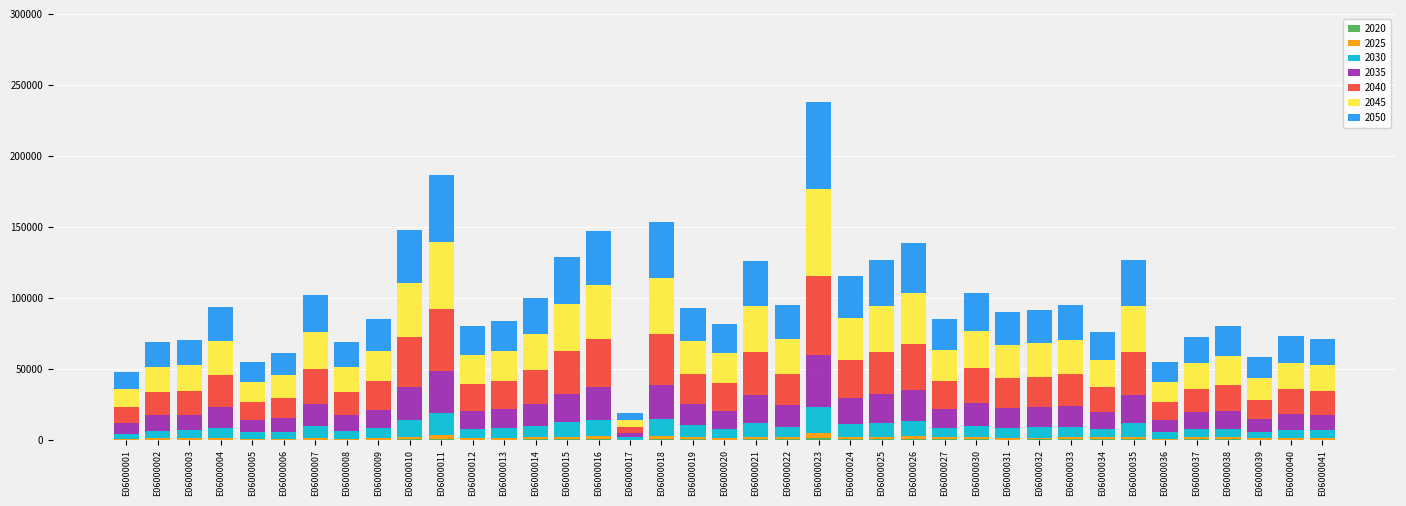

At which category is the sum across all series the highest?

E06000023